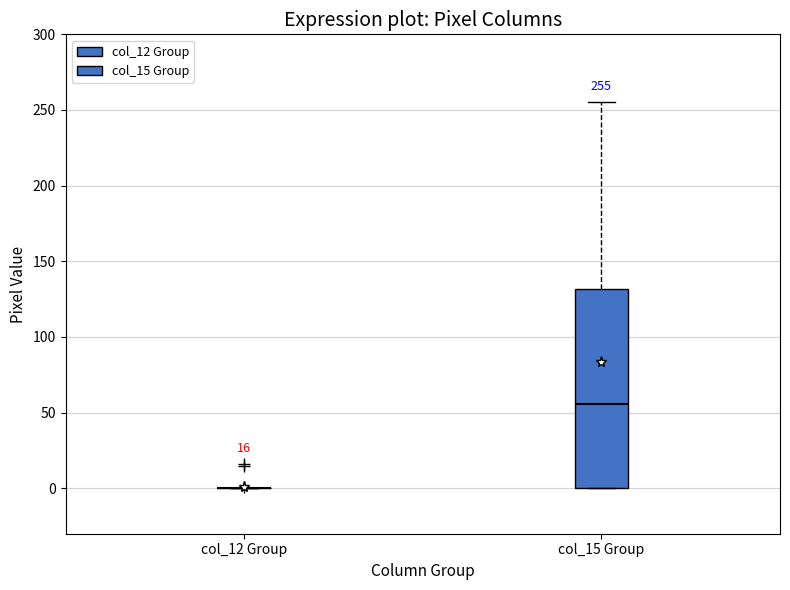

Which box is the tallest, from its lower edge to its upper edge?

col_15 Group